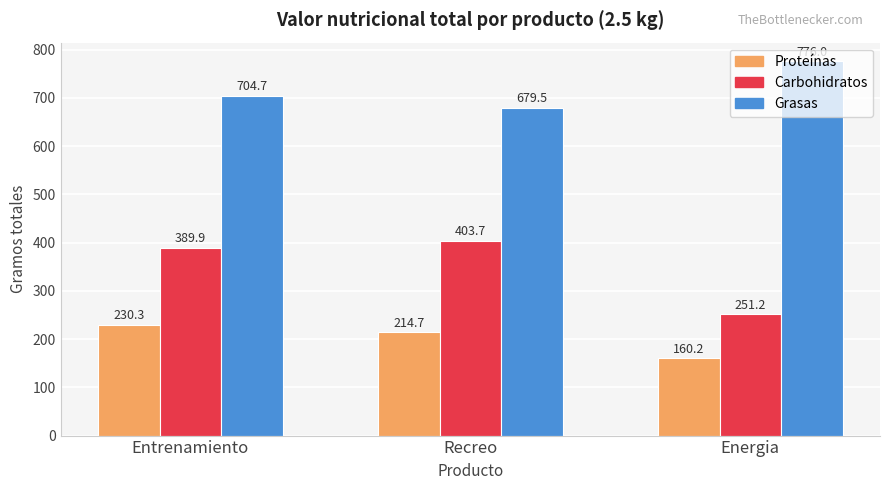

What is the minimum value for Proteínas?

160.2